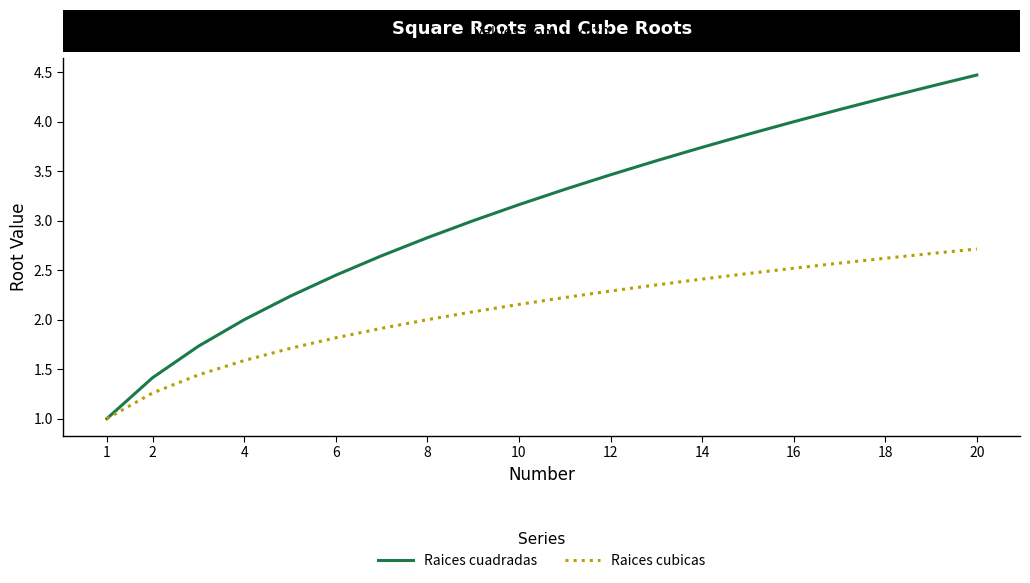

Does the chart display data point markers on the line(s)?

No